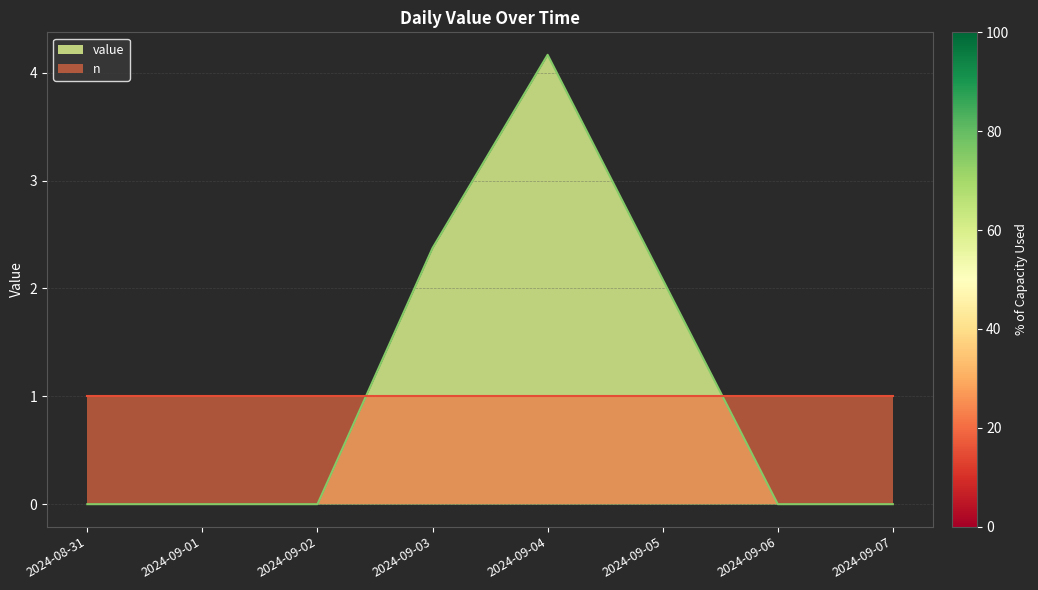

What is the sum of all values?

8.6